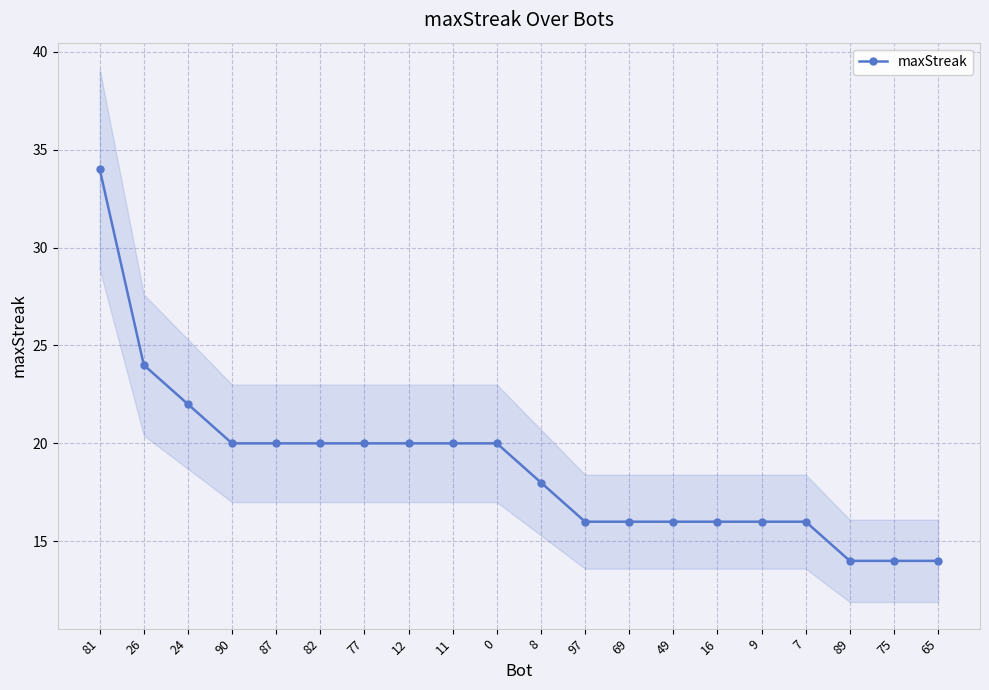

Is it true that the value at 65 is 24?

False